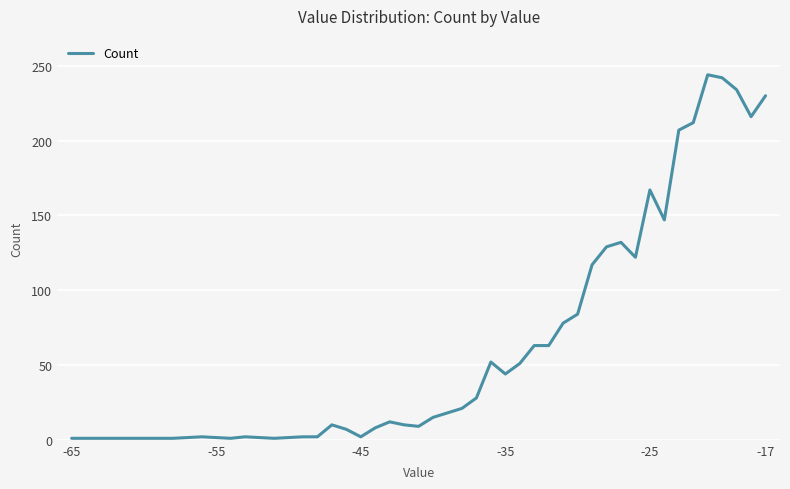

What is the greatest value displayed?

244